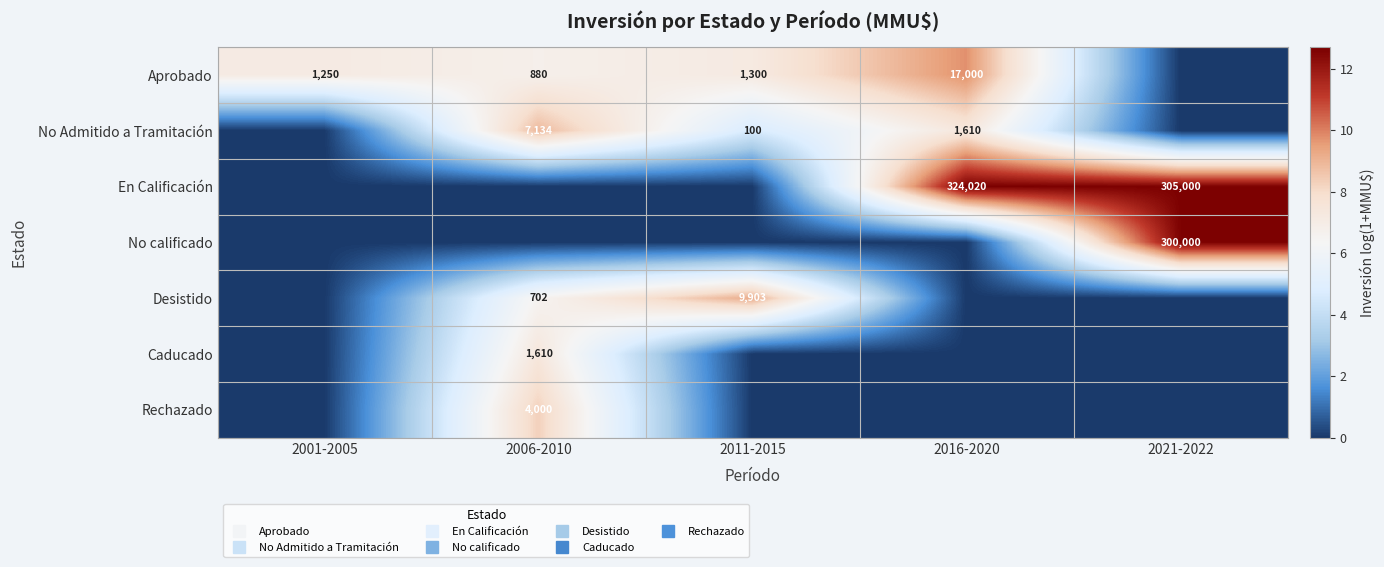

Which label corresponds to the largest value in the chart?

2016-2020